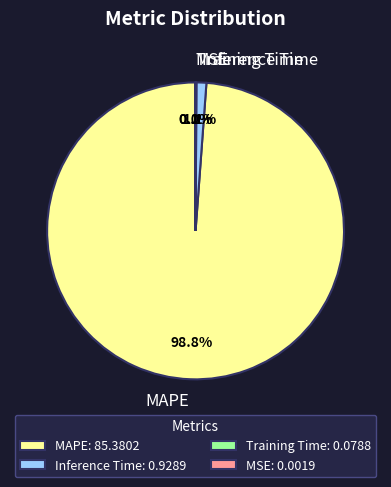

Combined, do MAPE and Inference Time account for over 50%?

Yes